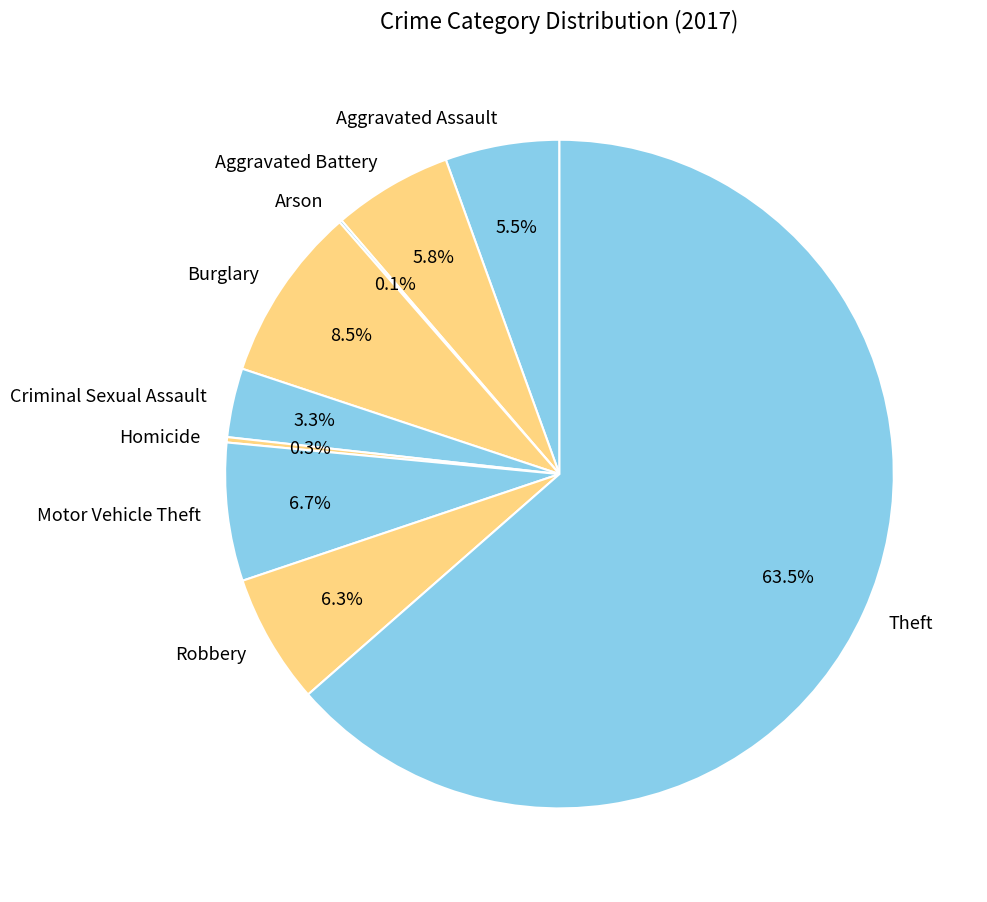

Which category has the biggest portion of the pie?

Theft